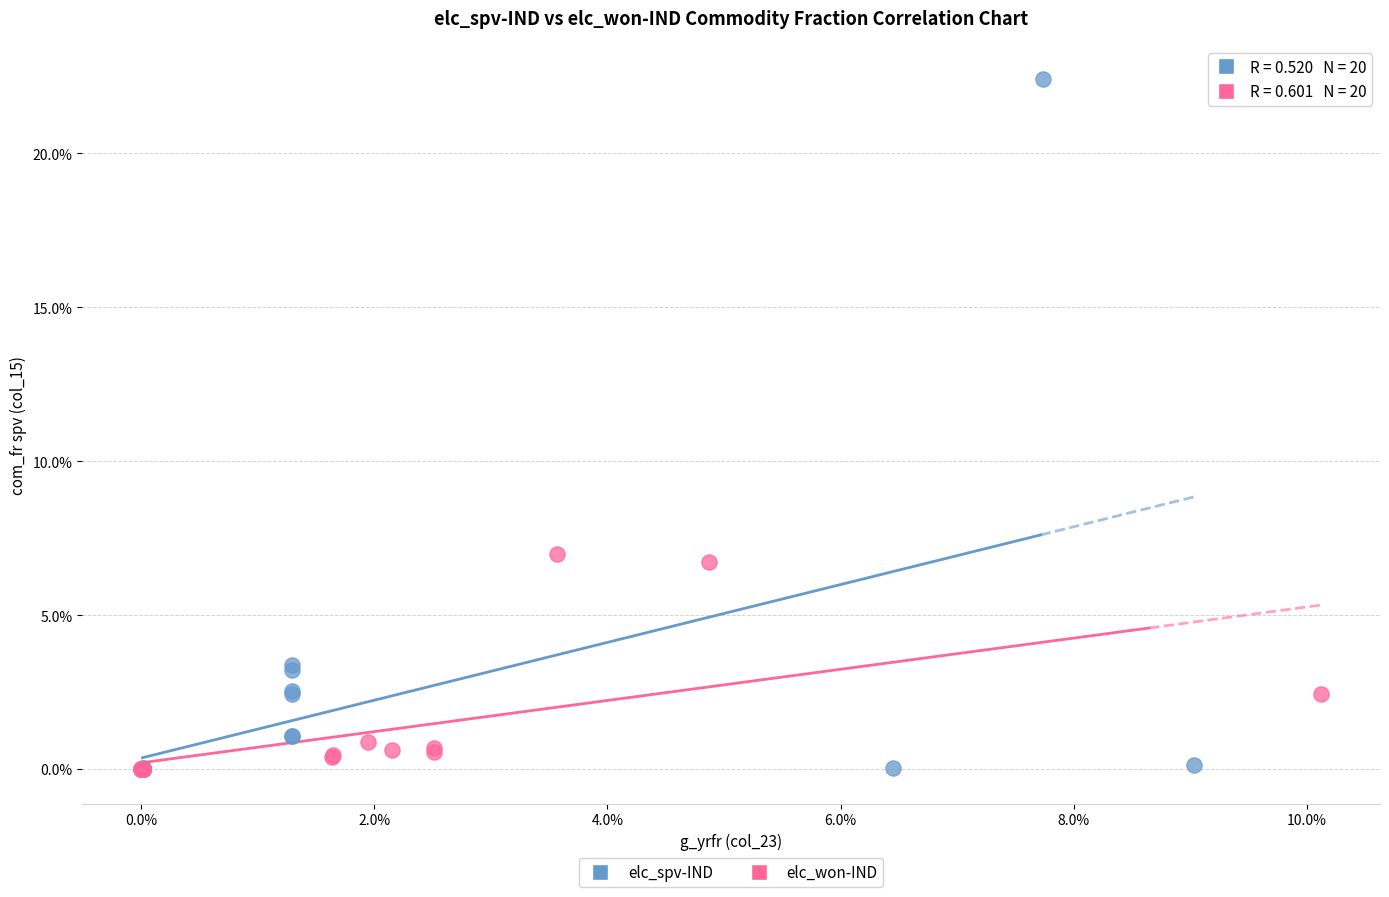

What are all the series names shown in the legend?

elc_spv-IND, elc_won-IND